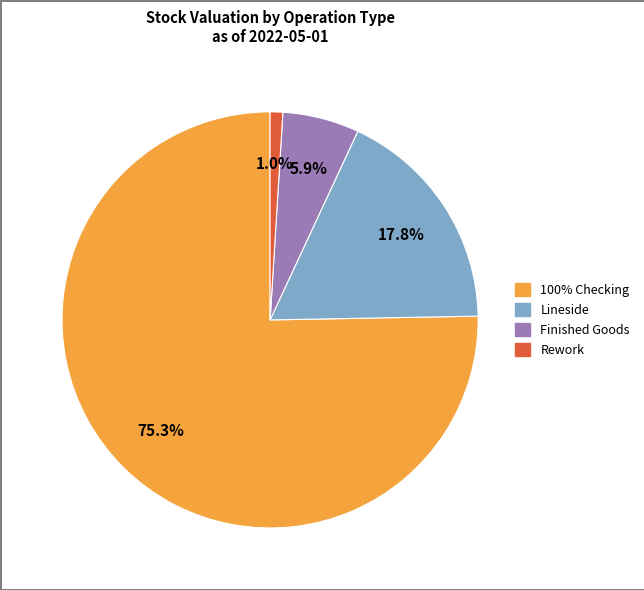

Does any single category account for the majority?

Yes